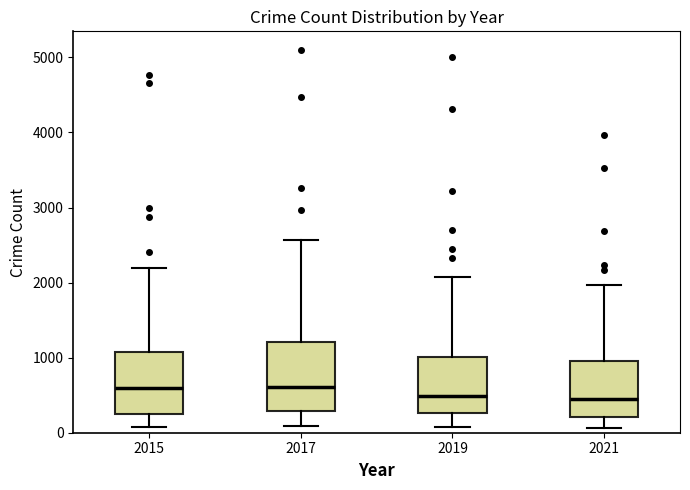

Reading left to right, read every box against the y-axis: the position of its median line, the range the box covers, and the ends of its whiskers. The values are not printed on the chart, so give them approximately, as read against the axis.

2015: median 600, box 300 to 1100, whiskers 100 to 2200
2017: median 600, box 300 to 1200, whiskers 100 to 2600
2019: median 500, box 300 to 1000, whiskers 100 to 2100
2021: median 500, box 200 to 1000, whiskers 100 to 2000